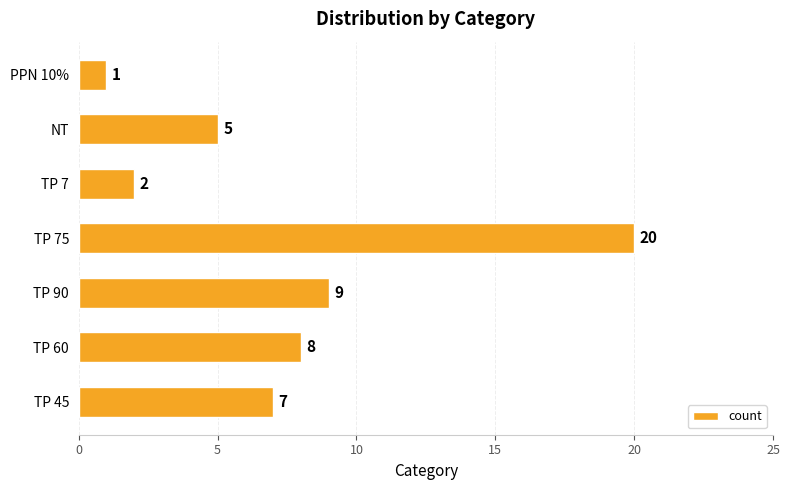

How many data points are less than 7?

3